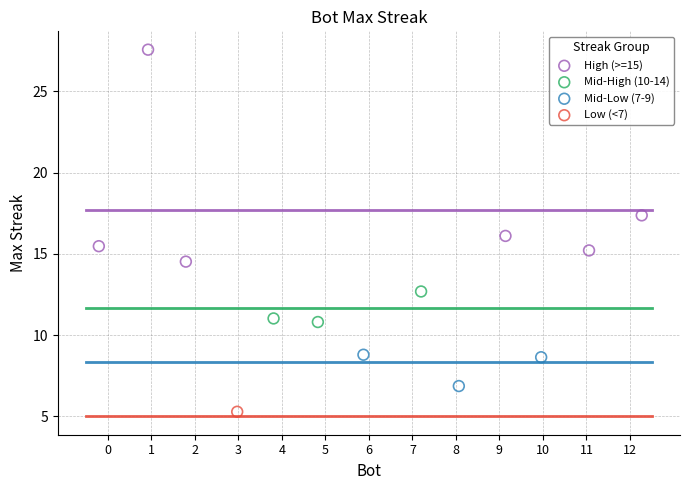

Which series contains the highest Y value?

High (>=15)